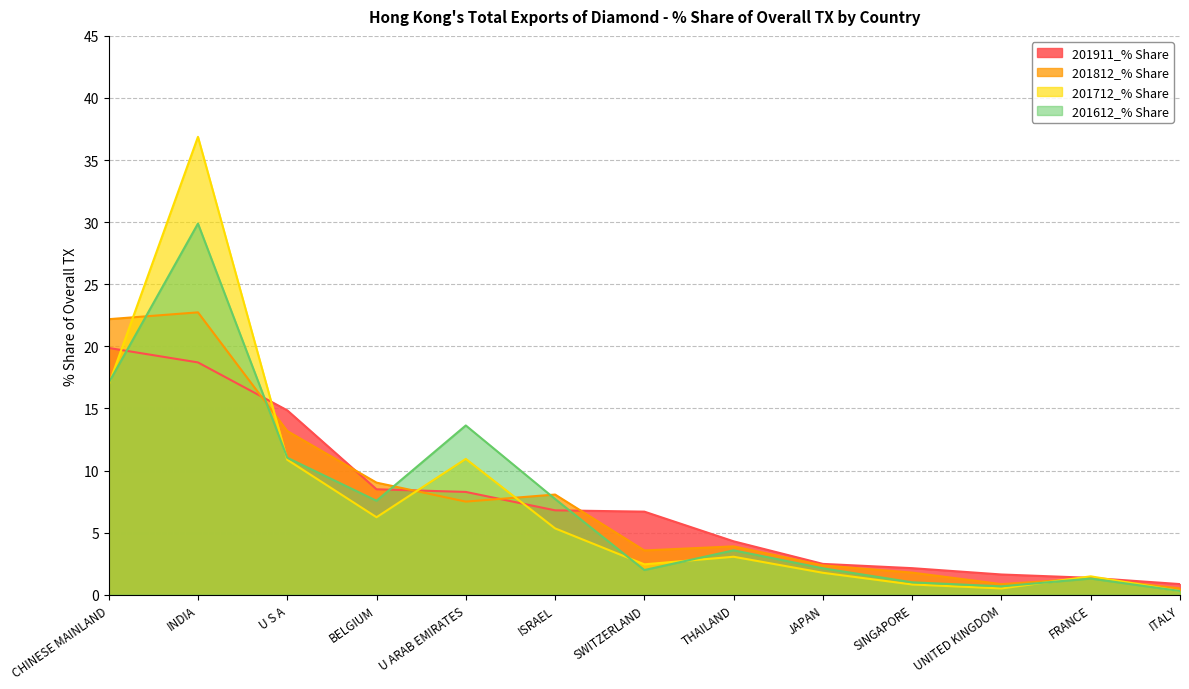

Is the value of 201812_% Share at JAPAN greater than the value of 201712_% Share at U S A?

No